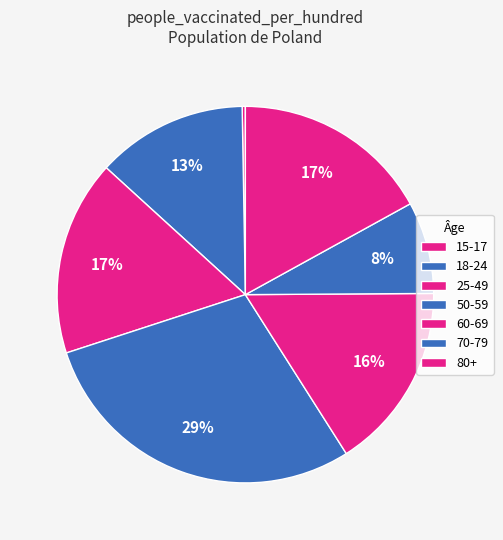

To the nearest percent, what is the difference between the largest and smallest slice percentages?

29%